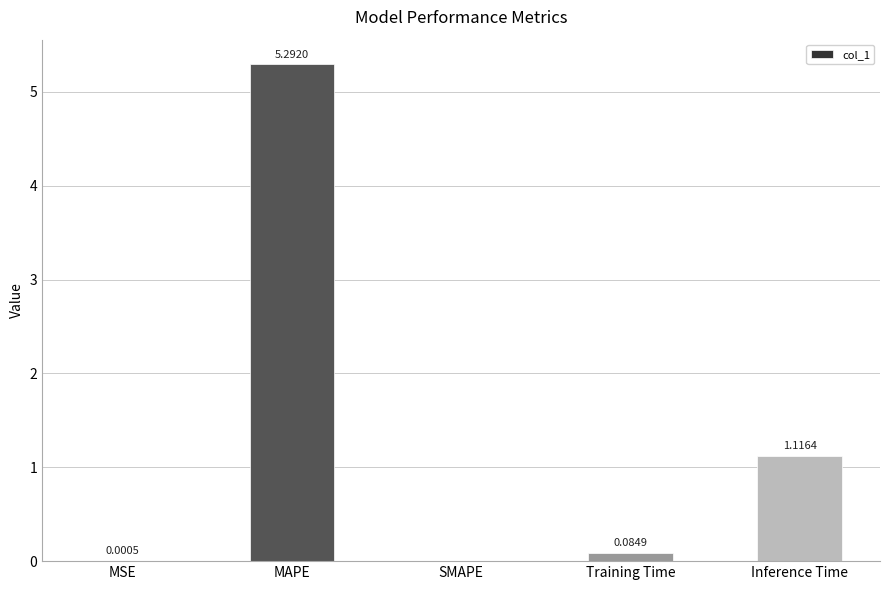

What is the sum of all values?

6.5